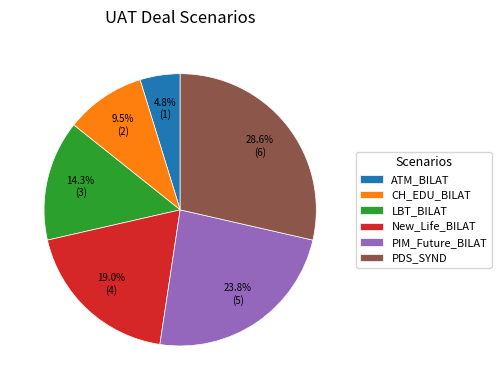

How many slices are in this pie chart?

6